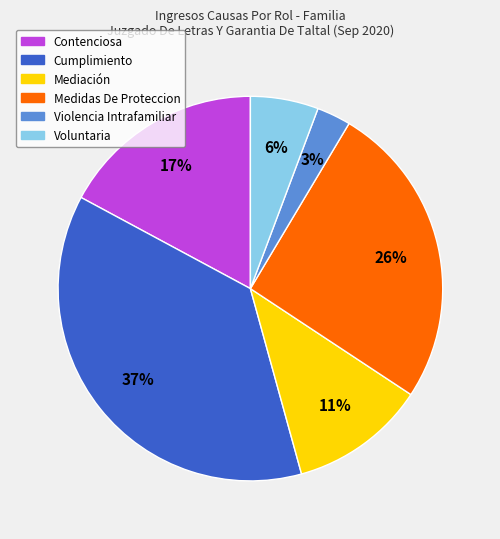

Combined, do Cumplimiento and Contenciosa account for over 50%?

Yes